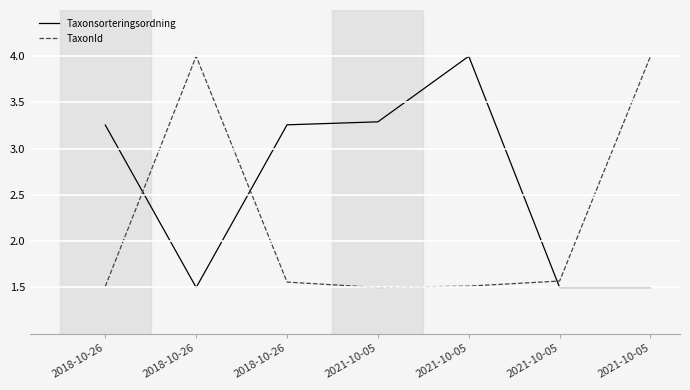

What are all the series names shown in the legend?

Taxonsorteringsordning, TaxonId